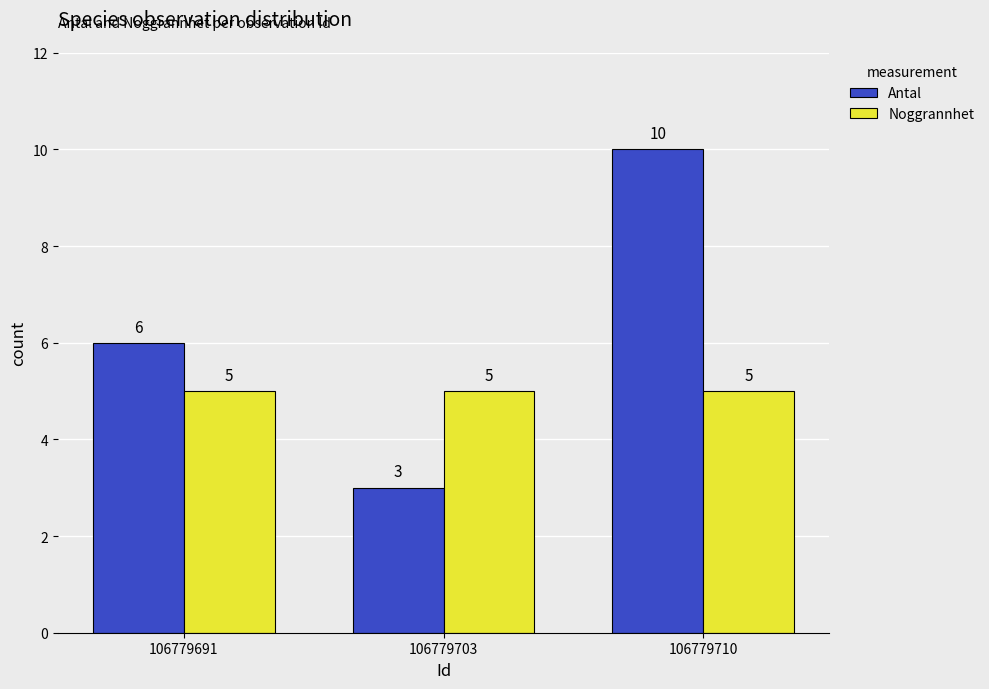

What is the difference between the highest and lowest values at 106779691?

1